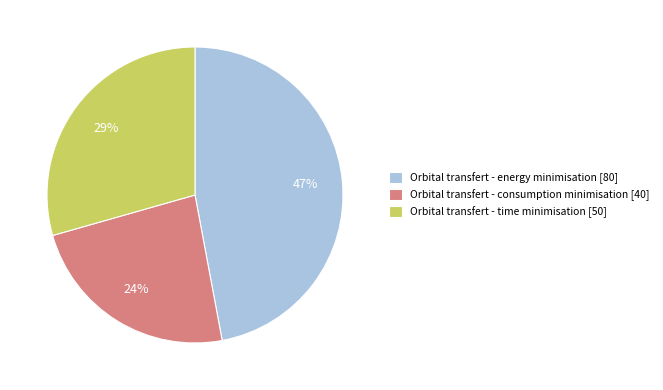

Between Orbital transfert - consumption minimisation [40] and Orbital transfert - time minimisation [50], which is larger?

Orbital transfert - time minimisation [50]